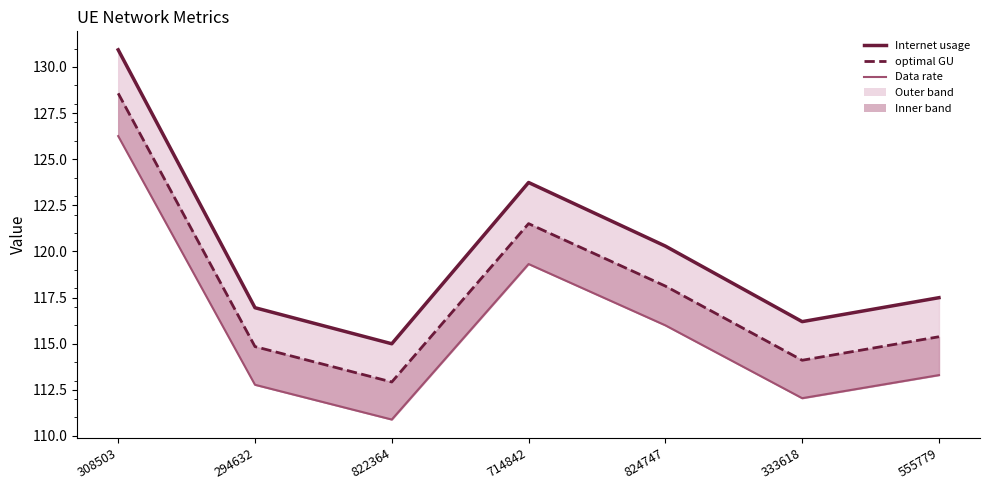

Reading right to left, what are all the values shown in this chart?

Internet usage: 117.5	116.2	120.3	123.7	115.0	117.0	130.9
optimal GU: 115.4	114.1	118.1	121.5	112.9	114.8	128.6
Data rate: 113.3	112.0	116.0	119.3	110.9	112.8	126.3